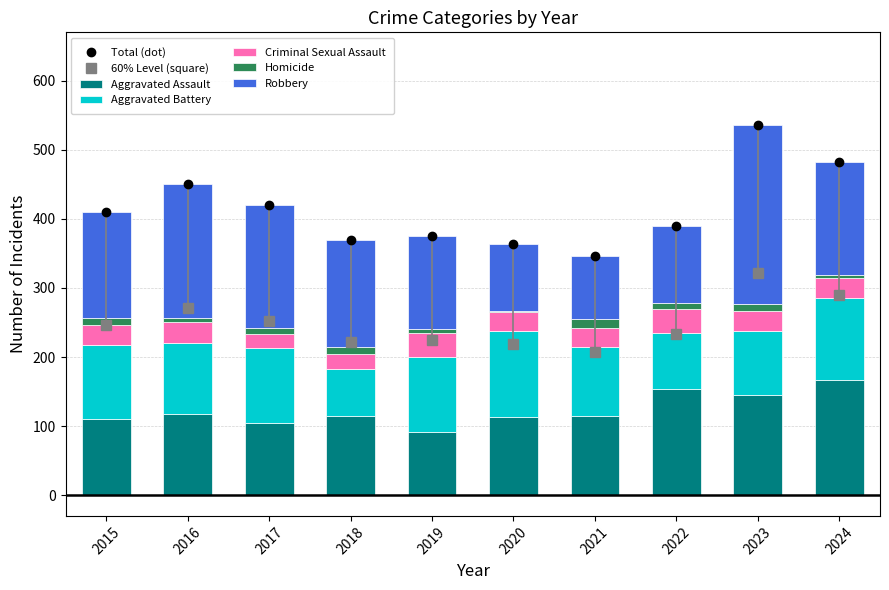

At which label does Criminal Sexual Assault reach its peak?

2019